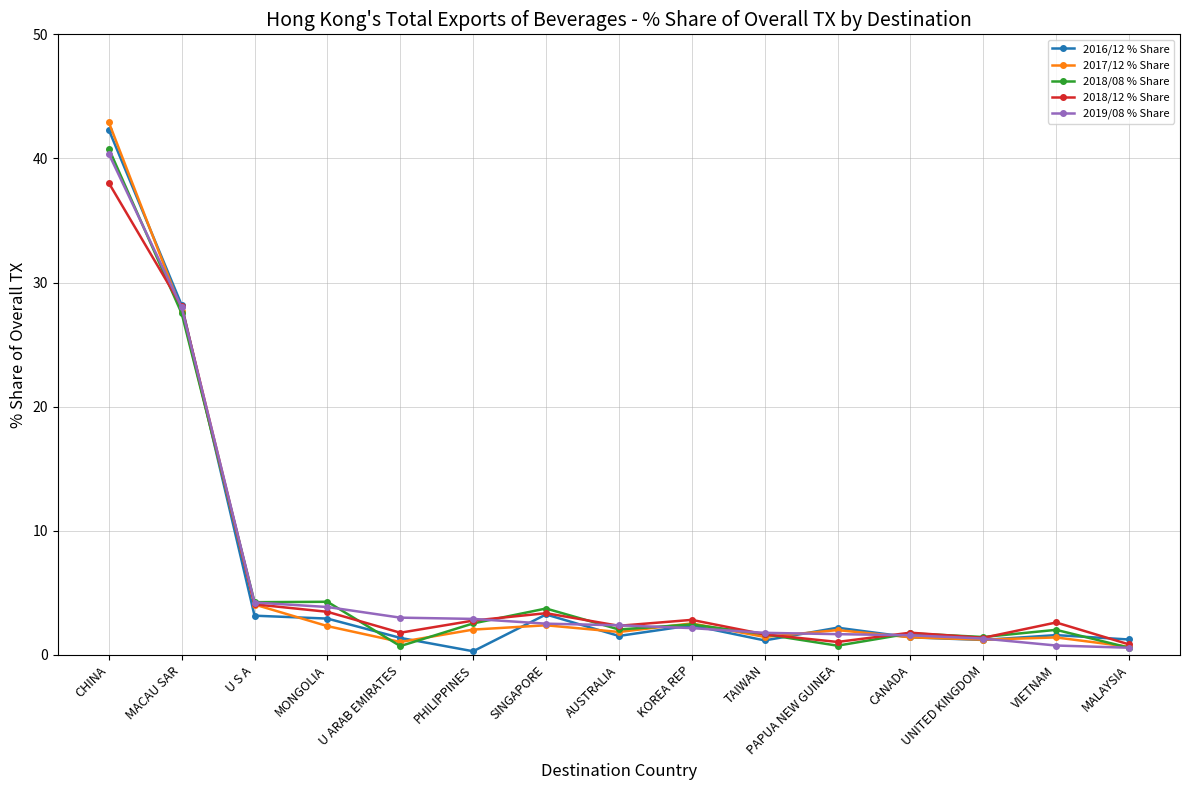

How many series are shown in this chart?

5